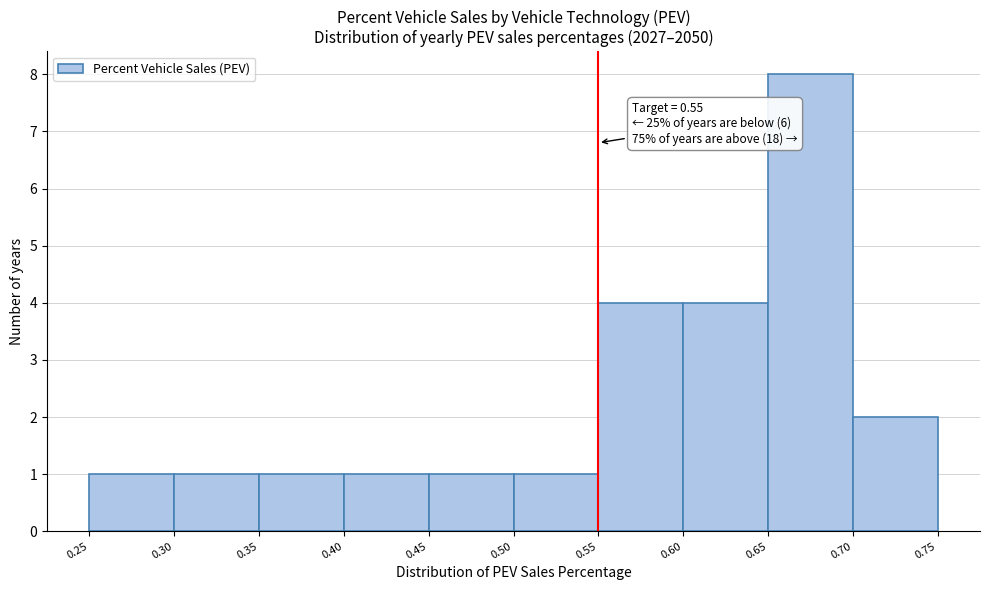

Over which range of the x-axis is the bar tallest?

0.65 to 0.70